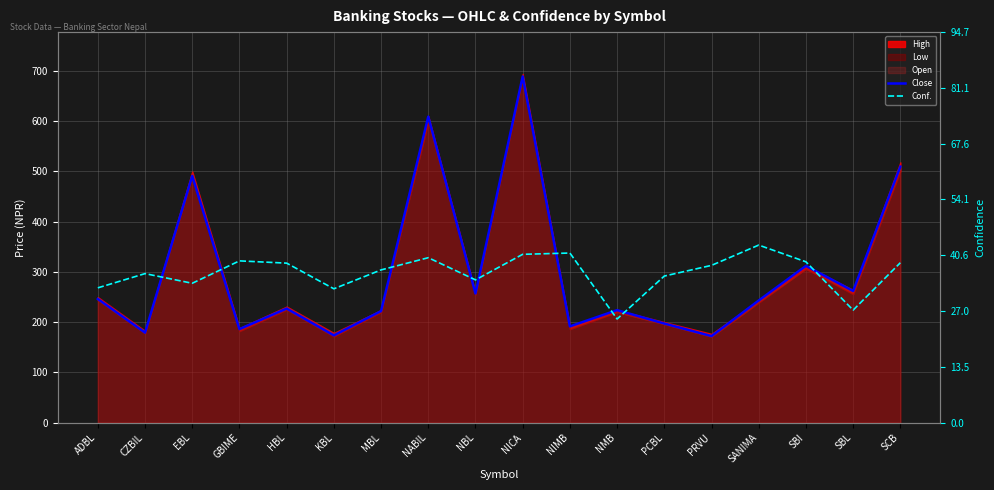

What is the total value across all series at EBL?

524.8